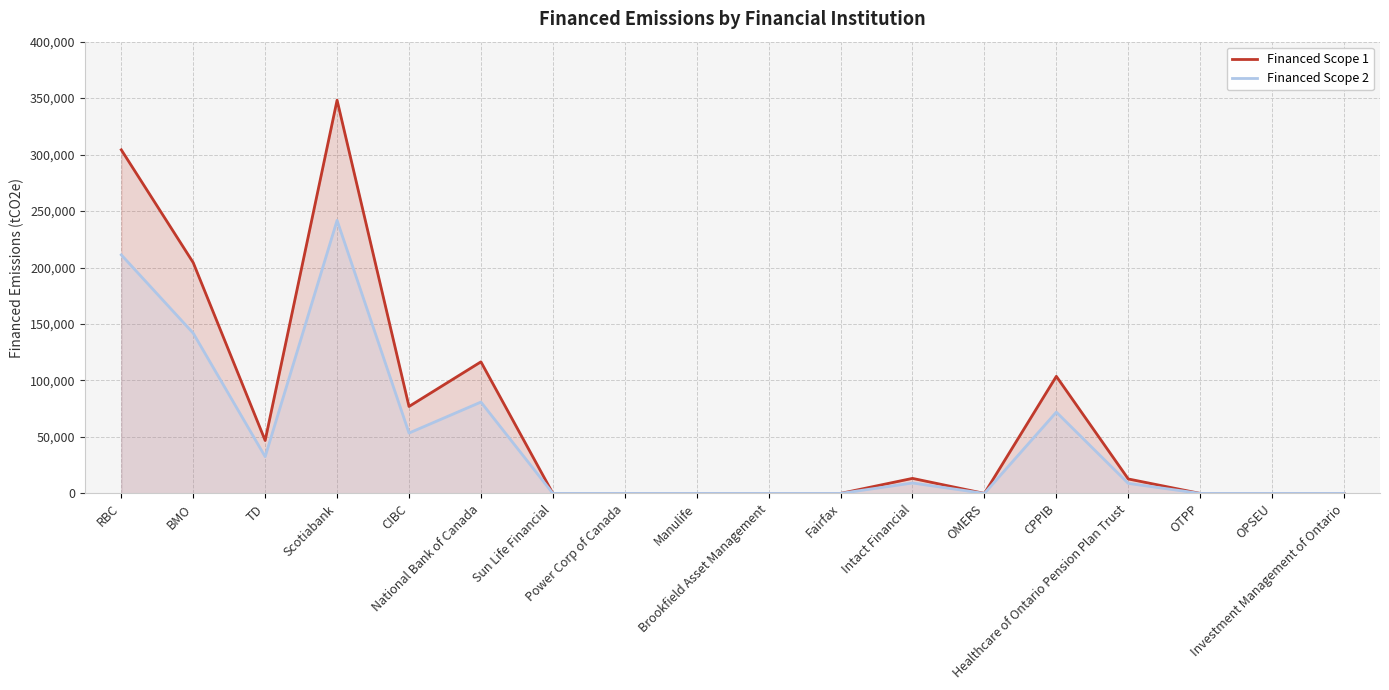

Reading right to left, transcribe all the data shown in this chart.

Financed Scope 1: Investment Management of Ontario=0.0	OPSEU=0.0	OTPP=0.0	Healthcare of Ontario Pension Plan Trust=12803.8	CPPIB=103673.0	OMERS=0.0	Intact Financial=13307.8	Fairfax=0.0	Brookfield Asset Management=0.0	Manulife=0.0	Power Corp of Canada=0.0	Sun Life Financial=0.0	National Bank of Canada=116503.4	CIBC=76986.2	Scotiabank=348209.0	TD=46874.3	BMO=204332.7	RBC=304228.4
Financed Scope 2: Investment Management of Ontario=0.0	OPSEU=0.0	OTPP=0.0	Healthcare of Ontario Pension Plan Trust=8889.5	CPPIB=71978.2	OMERS=0.0	Intact Financial=9239.4	Fairfax=0.0	Brookfield Asset Management=0.0	Manulife=0.0	Power Corp of Canada=0.0	Sun Life Financial=0.0	National Bank of Canada=80886.1	CIBC=53450.1	Scotiabank=241755.1	TD=32544.0	BMO=141864.4	RBC=211220.1